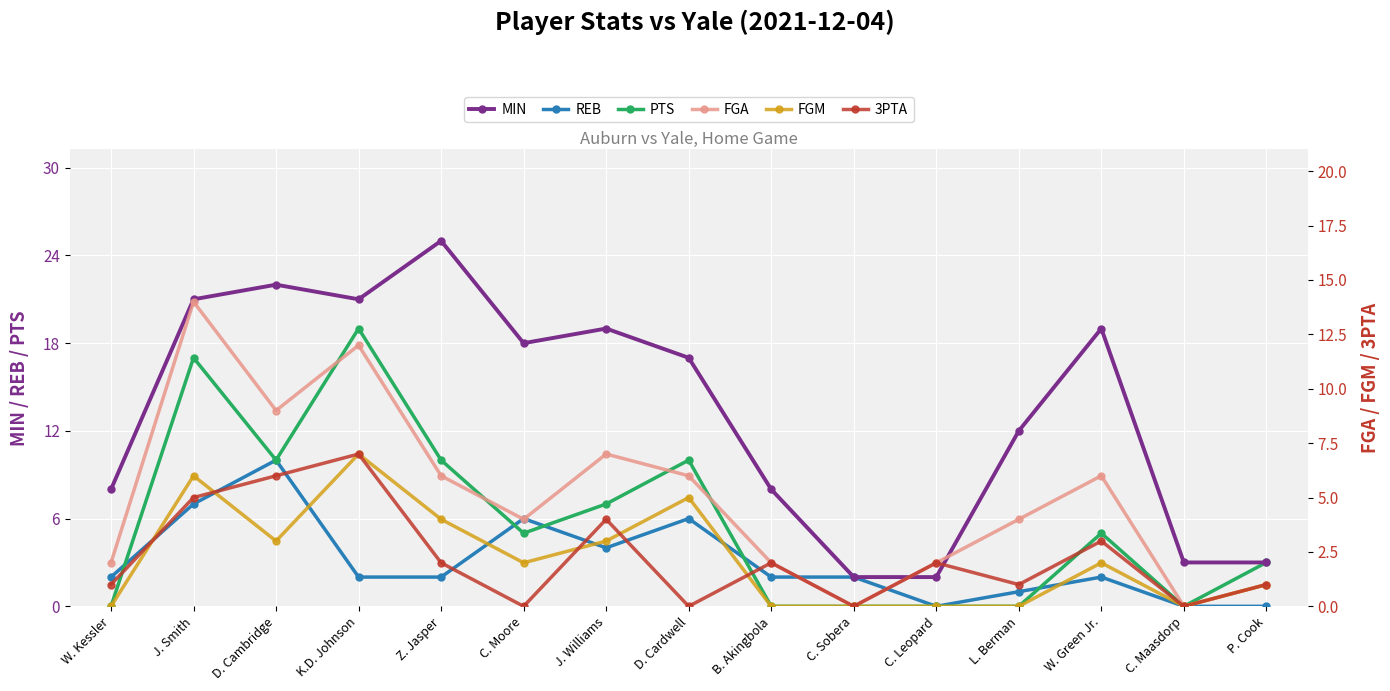

What is the average value of the MIN series?

13